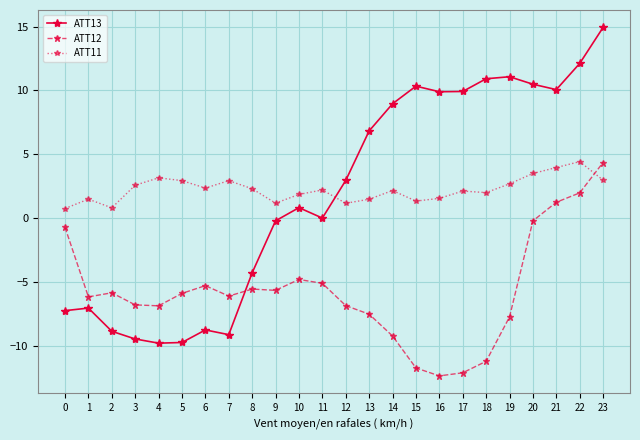

What value does the ATT12 series have at 11?

-5.1